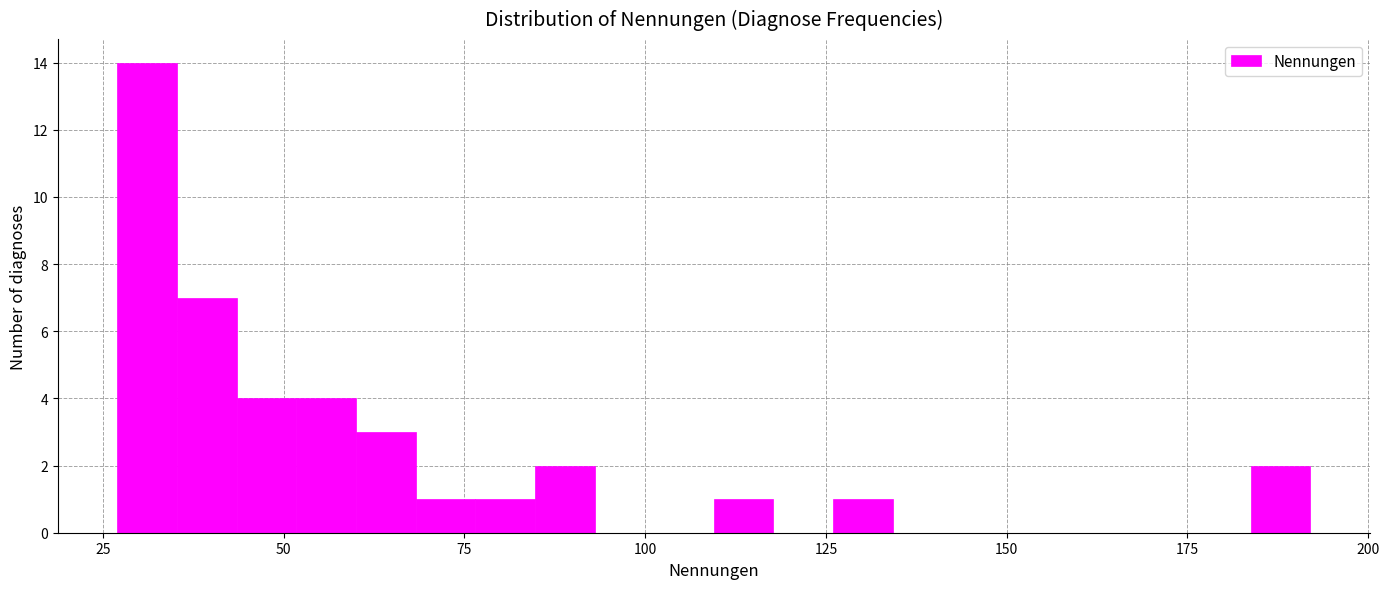

Around what value on the x-axis is the tallest bar? Give the approximate position of its centre, as read against the axis.

30